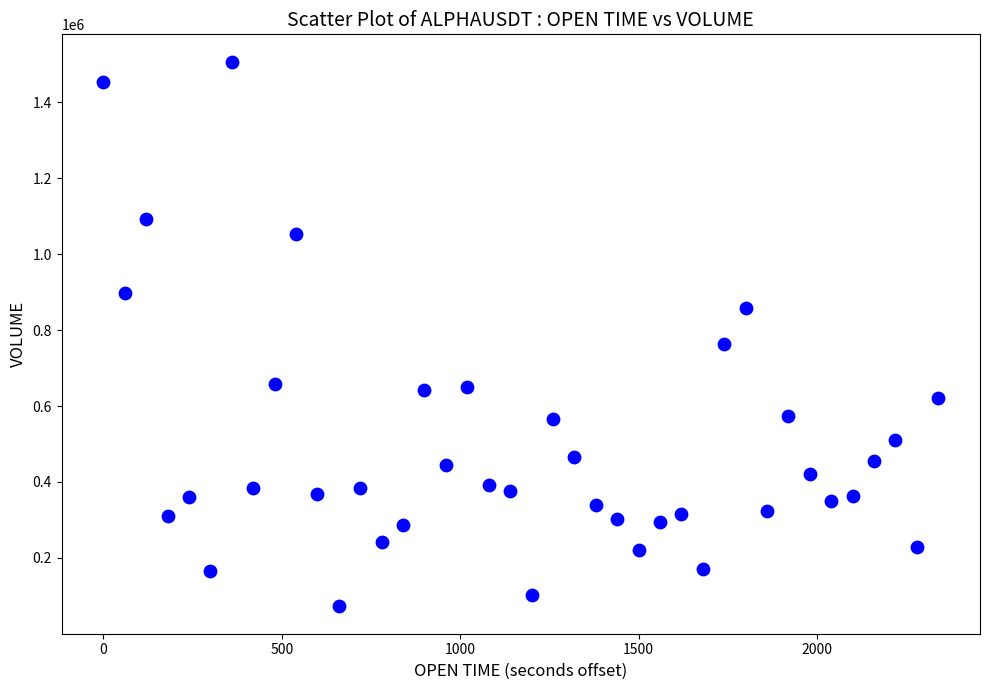

What is the range of Y values (max minus min)?

1435610